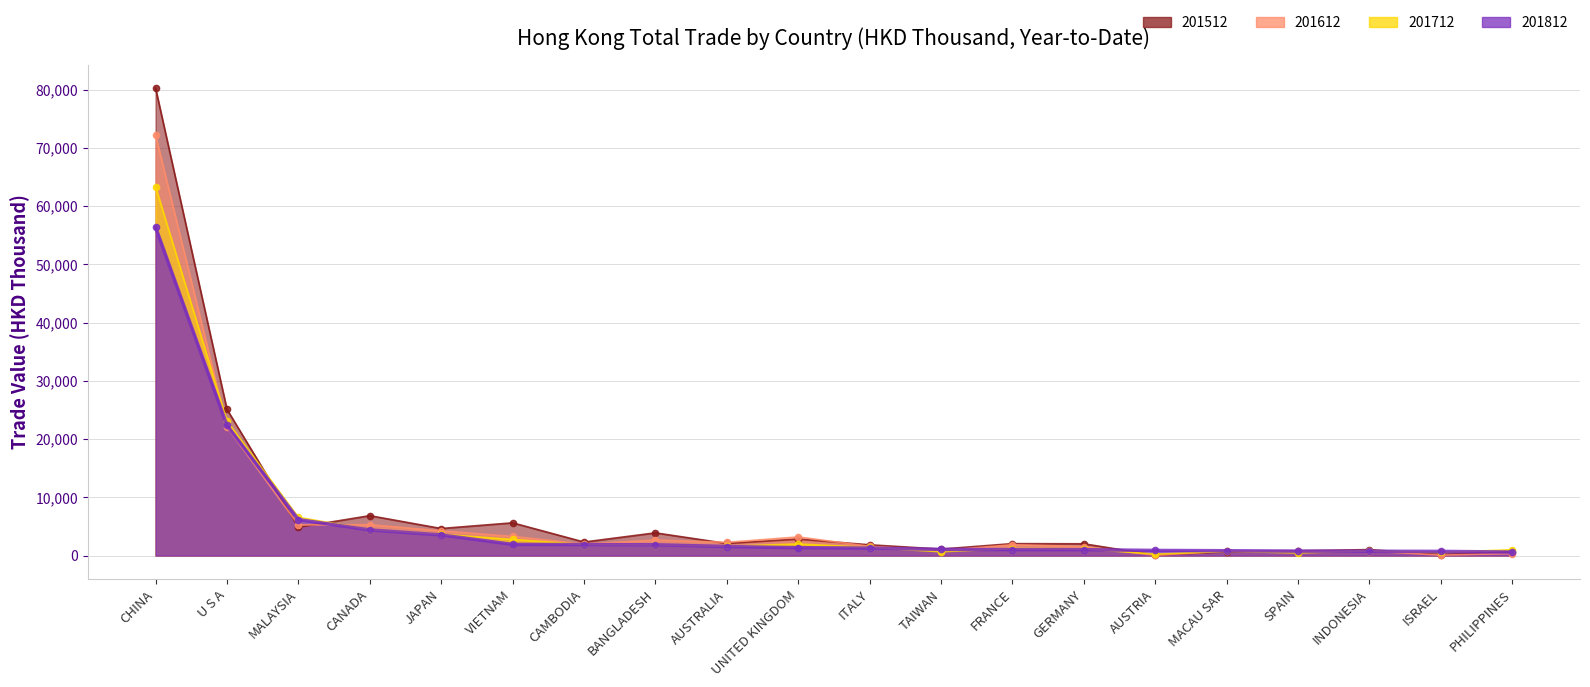

What position from the right is VIETNAM?

15